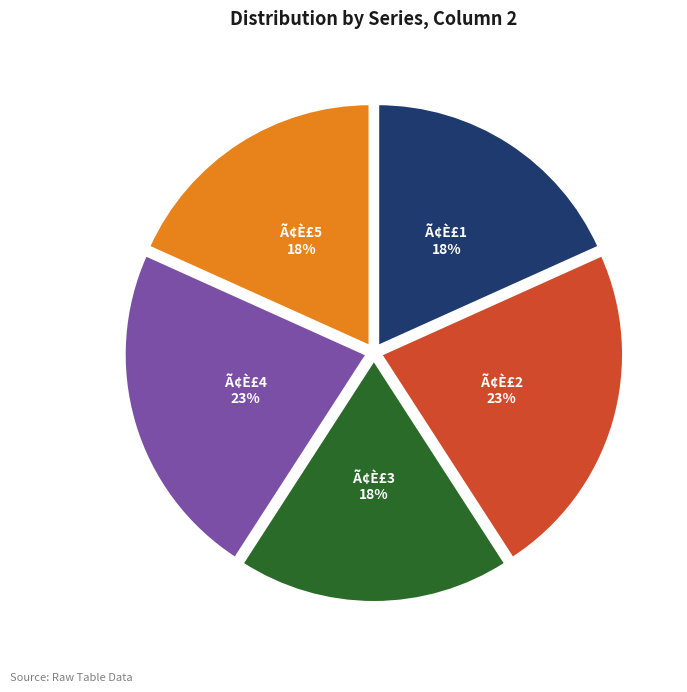

What is the ratio of the value at Ã¢È£3 to the value at Ã¢È£4?

0.8